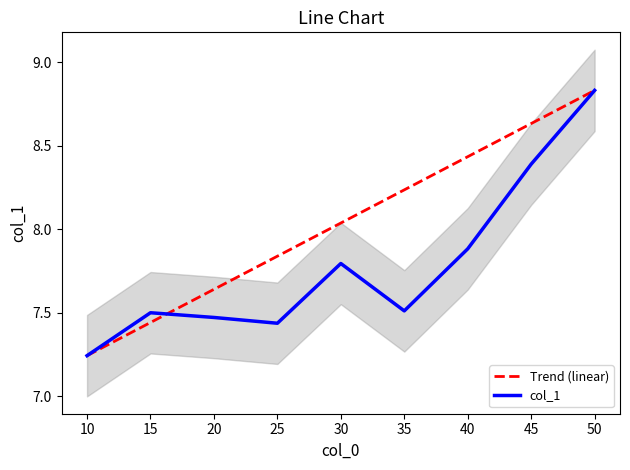

How many values in the Trend (linear) series exceed 8?

5